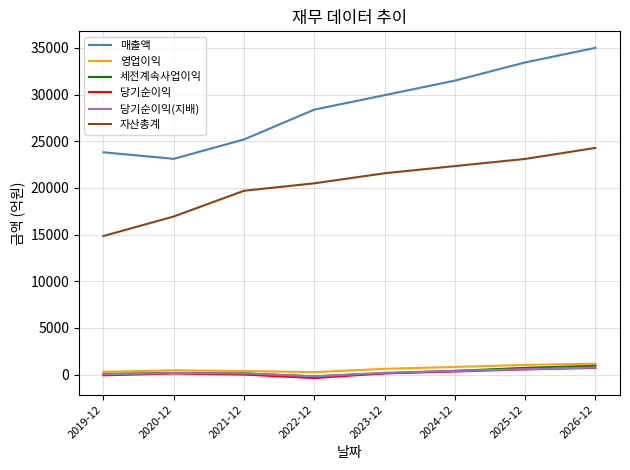

Which category has the highest value in the 매출액 series?

2026-12